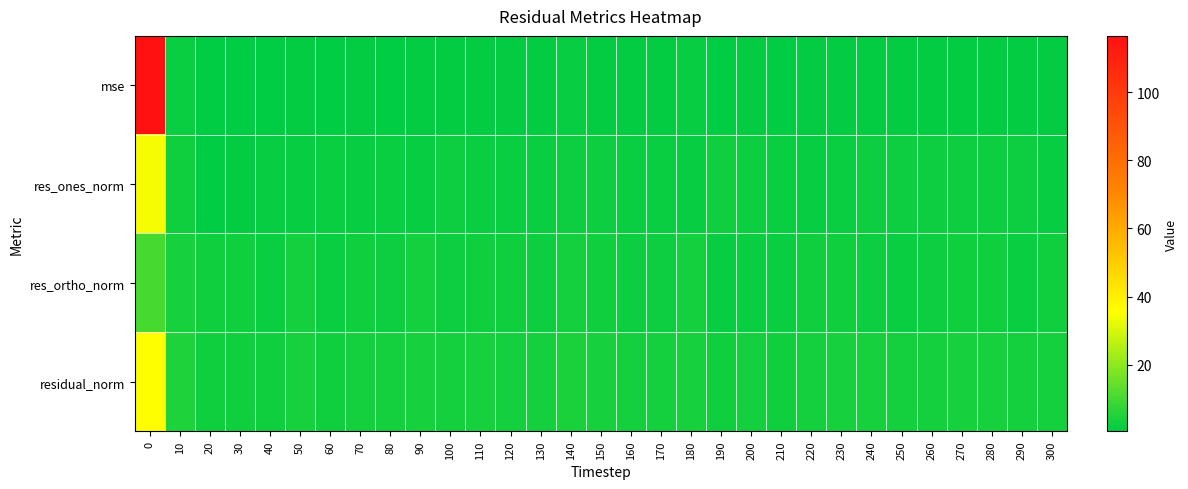

Reading left to right, transcribe all the data shown in this chart.

mse: 0=116.5	10=2.3	20=0.8	30=0.8	40=0.8	50=1.3	60=0.8	70=1.0	80=0.9	90=1.4	100=1.1	110=1.2	120=1.0	130=1.1	140=1.6	150=1.2	160=1.0	170=1.0	180=1.5	190=0.9	200=1.1	210=0.8	220=1.1	230=1.2	240=1.2	250=1.0	260=1.2	270=1.3	280=1.4	290=1.0	300=1.1
res_ones_norm: 0=34.3	10=3.0	20=0.5	30=1.2	40=1.8	50=1.5	60=2.0	70=1.7	80=2.1	90=1.7	100=2.5	110=2.2	120=1.9	130=2.2	140=2.3	150=2.4	160=2.1	170=2.3	180=1.6	190=2.8	200=2.6	210=2.3	220=1.7	230=2.1	240=2.6	250=2.5	260=2.5	270=2.4	280=2.4	290=2.4	300=1.5
res_ortho_norm: 0=10.1	10=4.0	20=2.9	30=2.8	40=2.3	50=3.4	60=2.3	70=2.9	80=2.5	90=3.5	100=2.4	110=3.0	120=2.8	130=2.6	140=3.4	150=2.8	160=2.6	170=2.4	180=3.7	190=1.5	200=2.2	210=1.9	220=3.0	230=3.0	240=2.7	250=2.2	260=2.6	270=2.9	280=3.1	290=2.2	300=3.1
residual_norm: 0=35.8	10=5.0	20=2.9	30=3.1	40=2.9	50=3.7	60=3.0	70=3.3	80=3.2	90=3.9	100=3.4	110=3.7	120=3.3	130=3.4	140=4.2	150=3.7	160=3.4	170=3.3	180=4.0	190=3.2	200=3.4	210=3.0	220=3.5	230=3.7	240=3.7	250=3.4	260=3.6	270=3.8	280=3.9	290=3.2	300=3.5